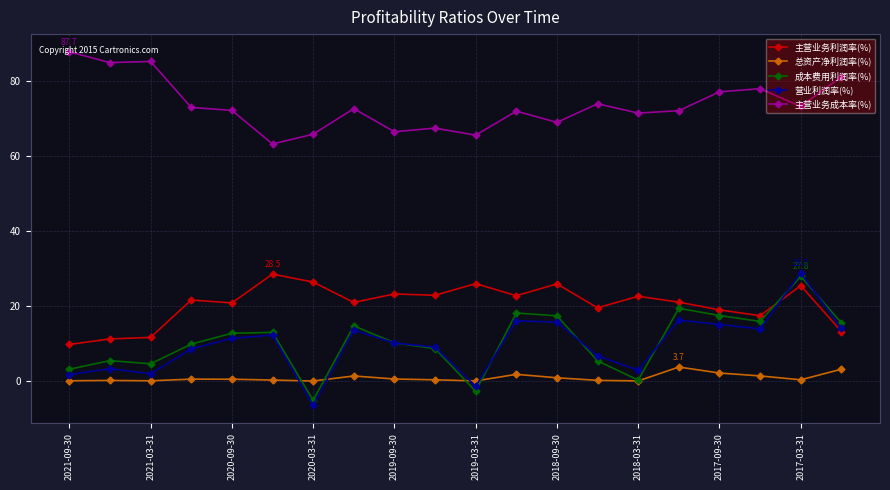

How many data points does each series have?

20